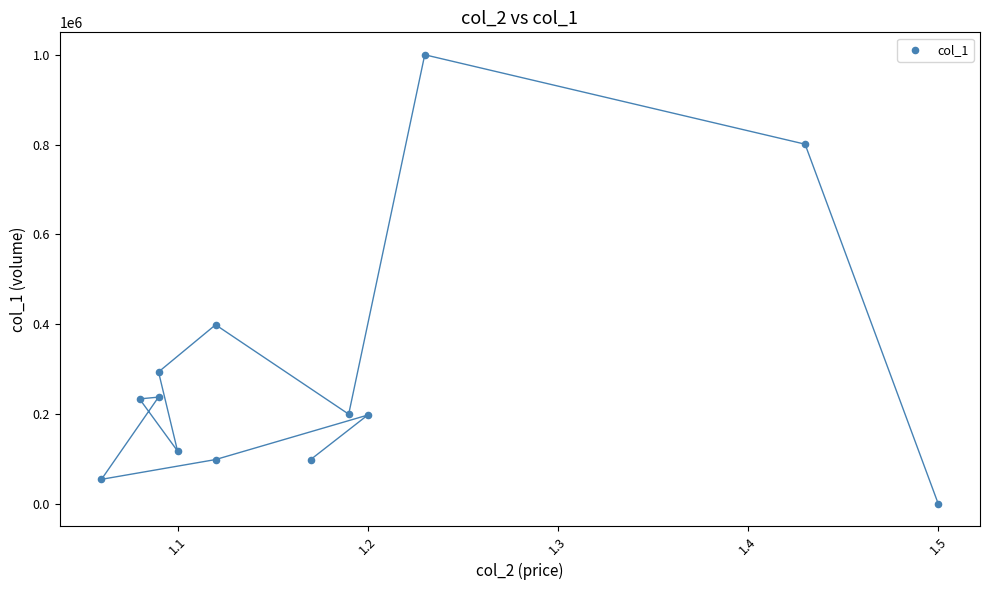

What Y value in the scatter plot is closest to 500500?

399000